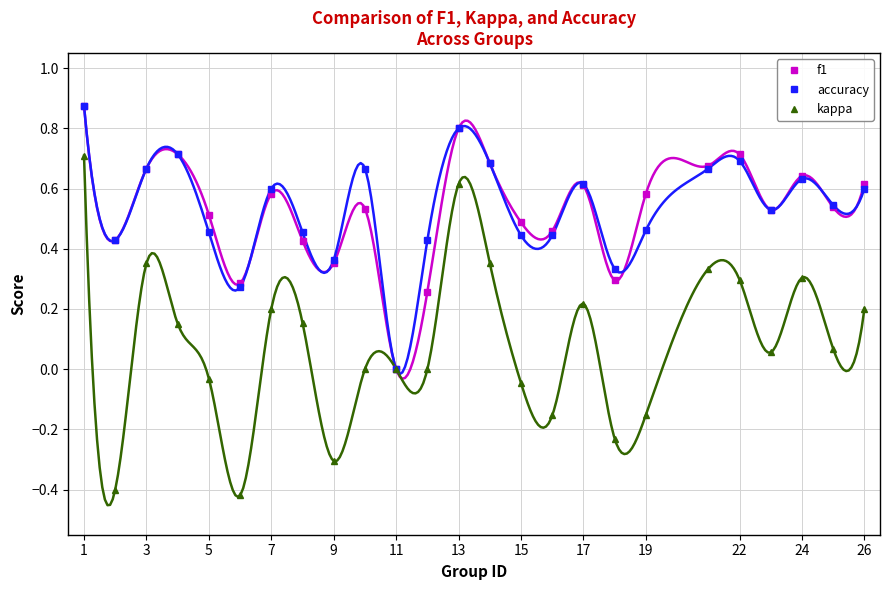

How many values in the kappa series exceed 0?

14